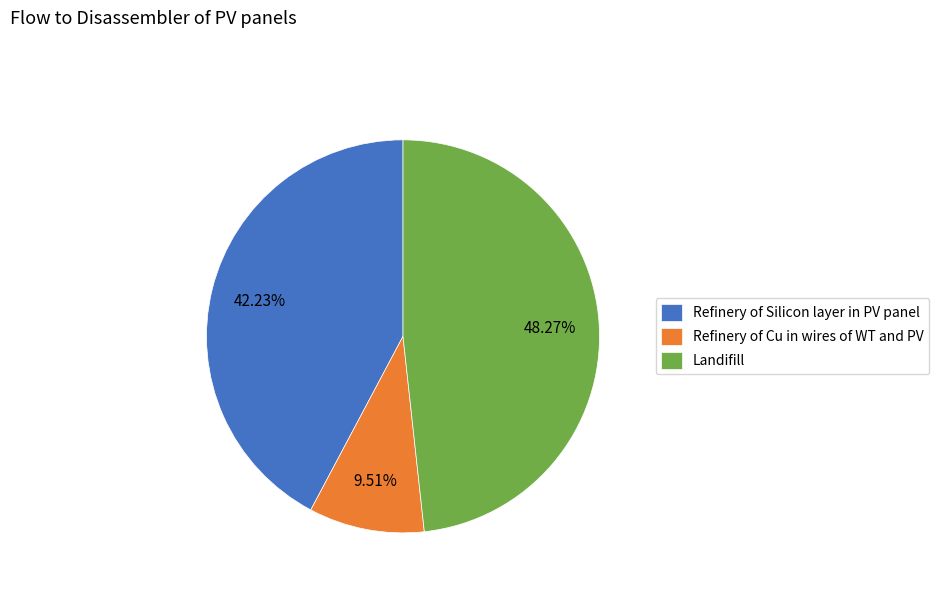

To the nearest percent, what is the difference between the largest and smallest slice percentages?

39%